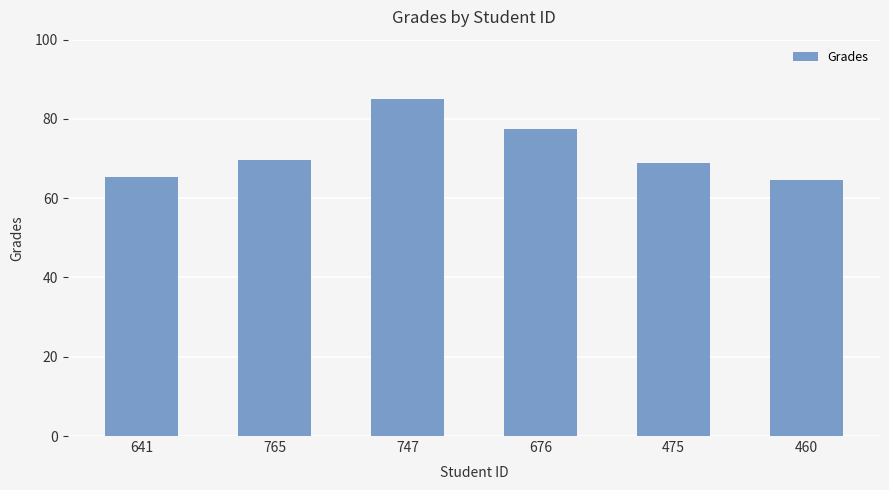

Reading left to right, extract all data points from this chart.

65.4	69.8	85.1	77.5	69.0	64.5